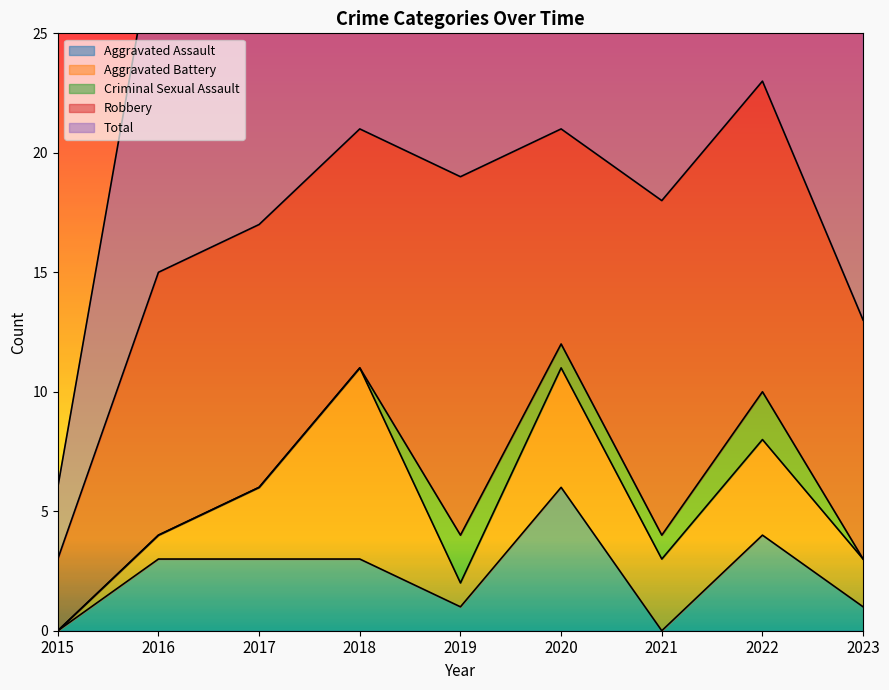

How many lines are shown in the chart?

5